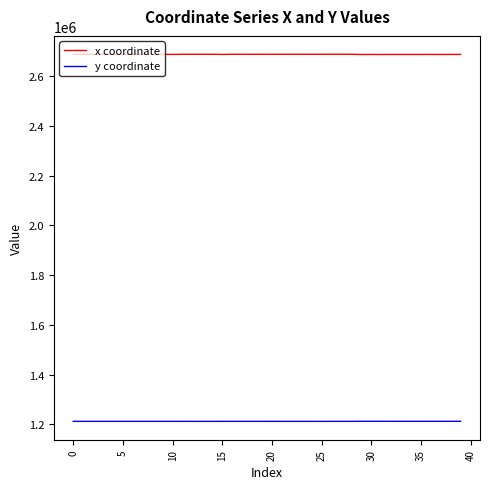

Rank the series by their average value, from highest to lowest.

x coordinate, y coordinate